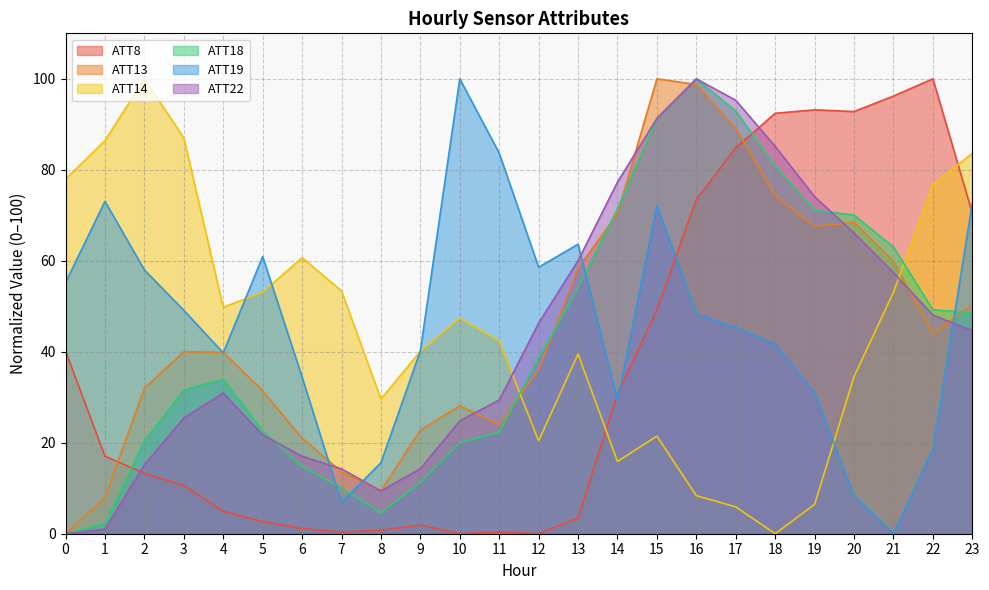

What is the maximum value for ATT19?

100.0